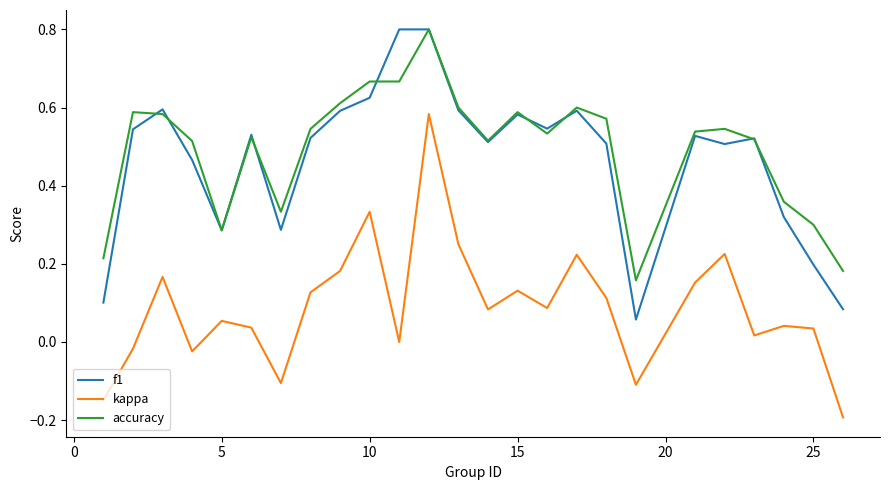

What is the maximum value shown in the chart?

0.8